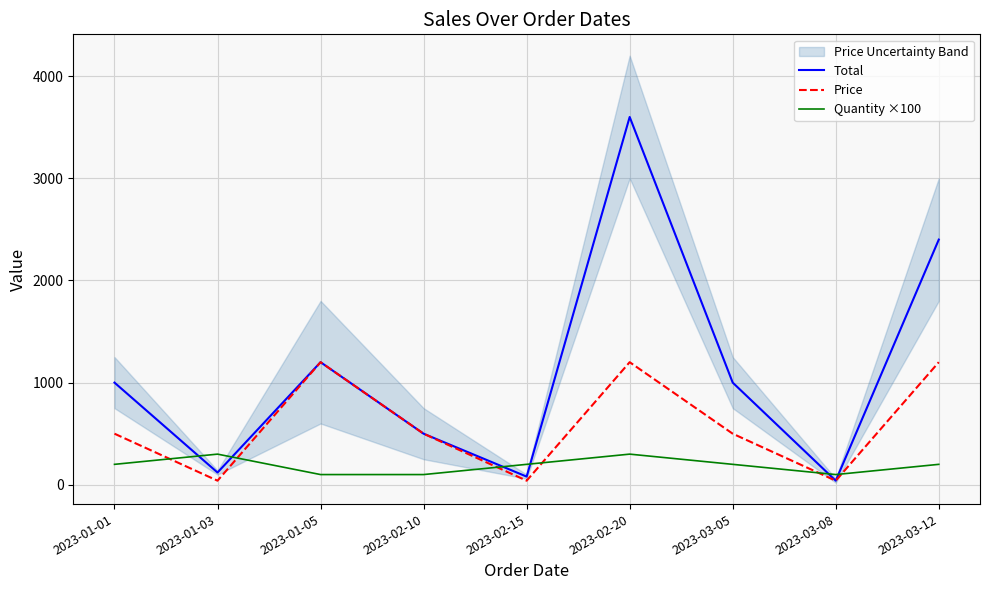

Which category has the lowest value in the Total series?

2023-03-08